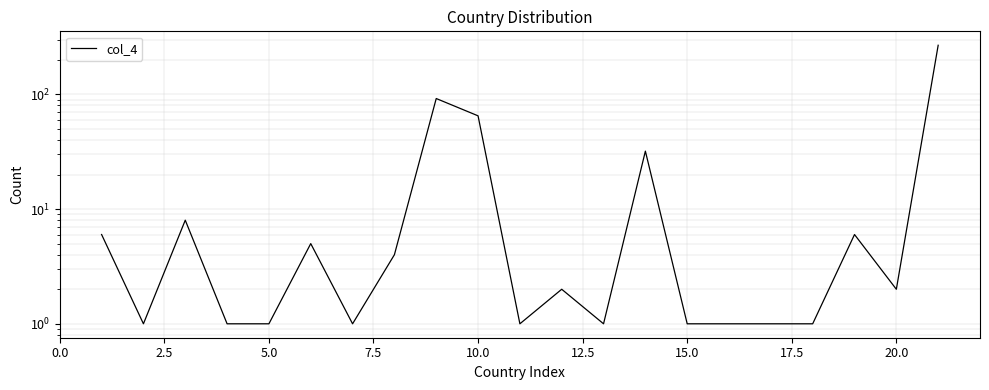

What is the sum of all values?

500